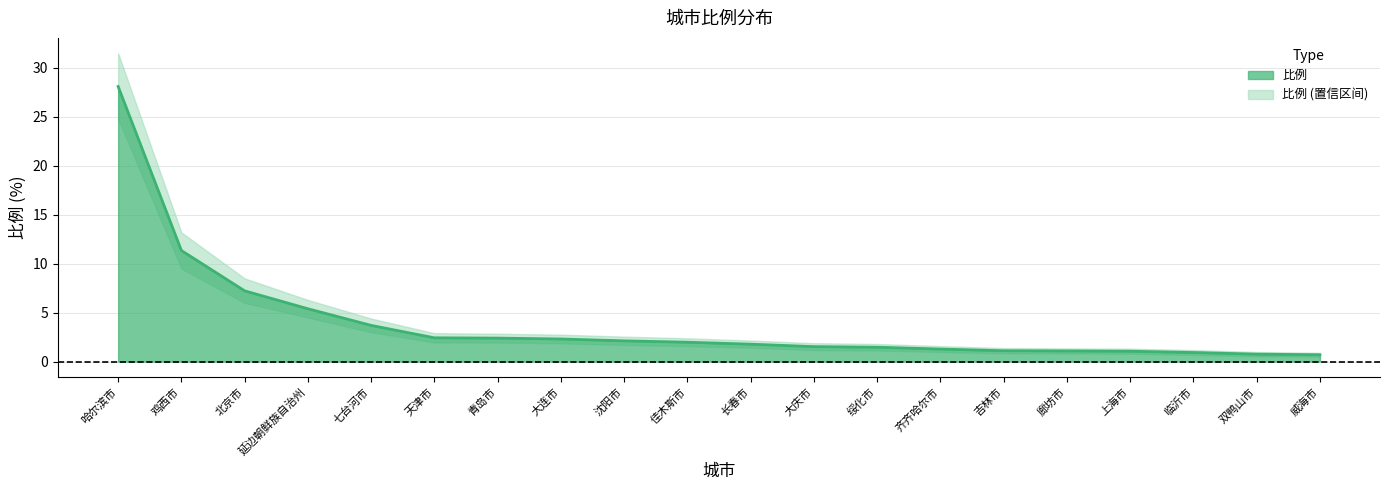

At which label is 比例_upper closest to 16?

鸡西市